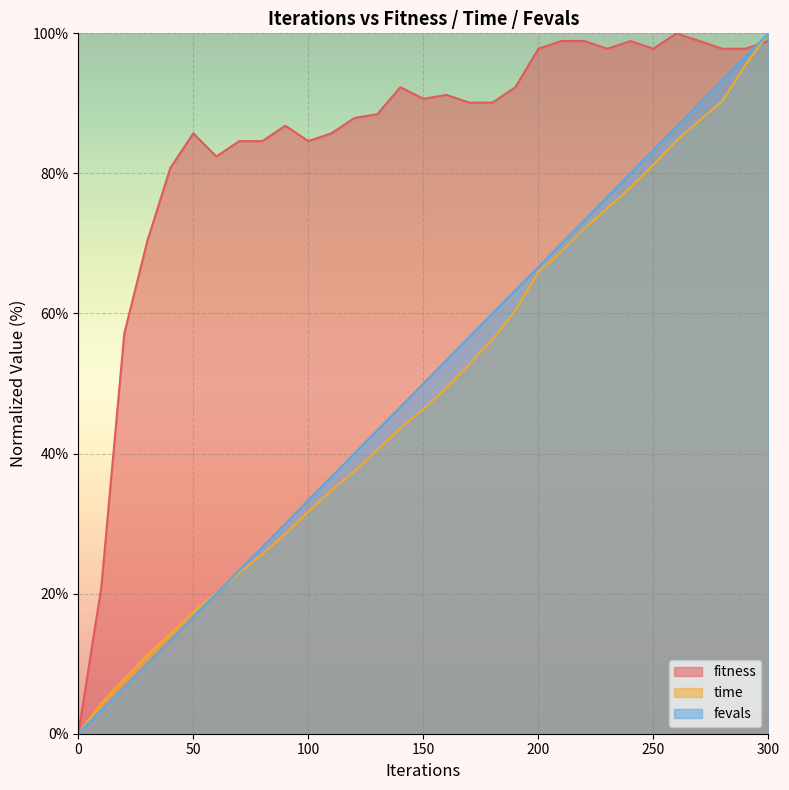

What is the maximum value for time?

100.0